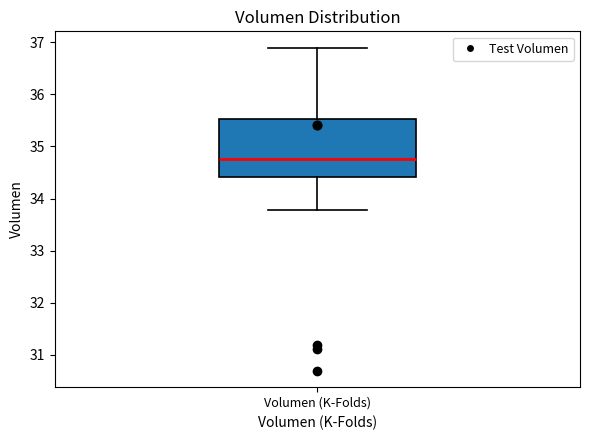

Where does the median line of the box for Volumen (K-Folds) sit on the y-axis? The values are not printed on the chart, so give them approximately, as read against the axis.

34.8